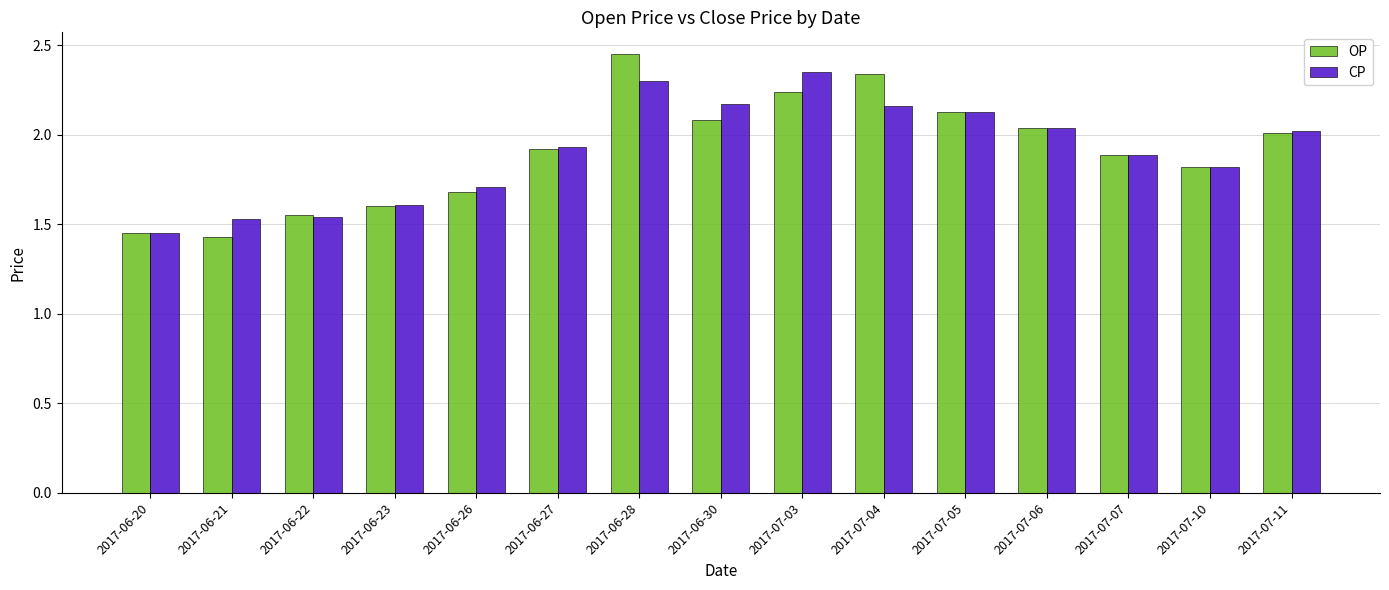

Read the OP value at 2017-06-26.

1.7